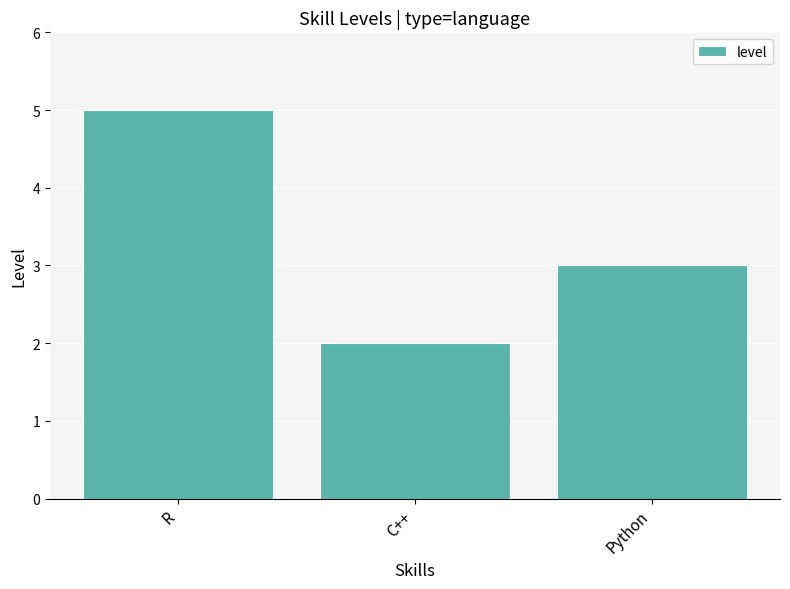

Approximately how many times larger is the value at C++ compared to Python?

0.7